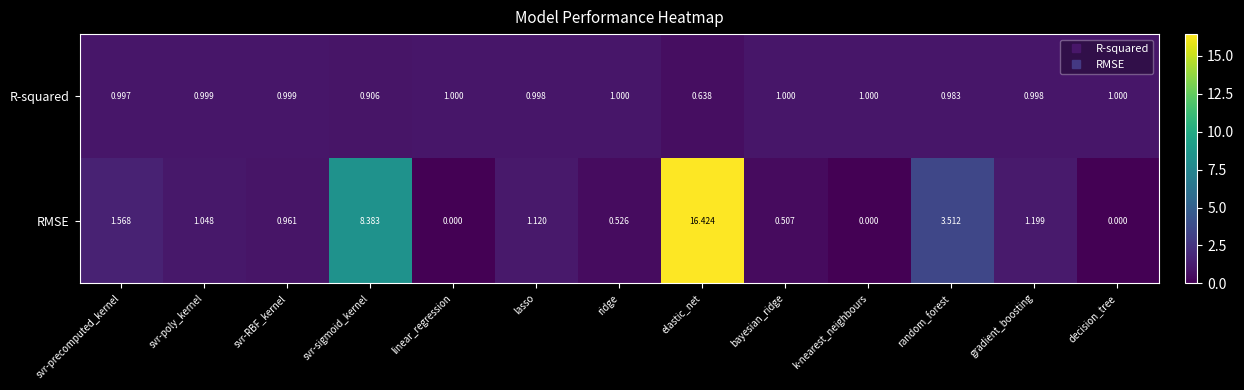

Between lasso and ridge, which series saw the biggest shift?

RMSE